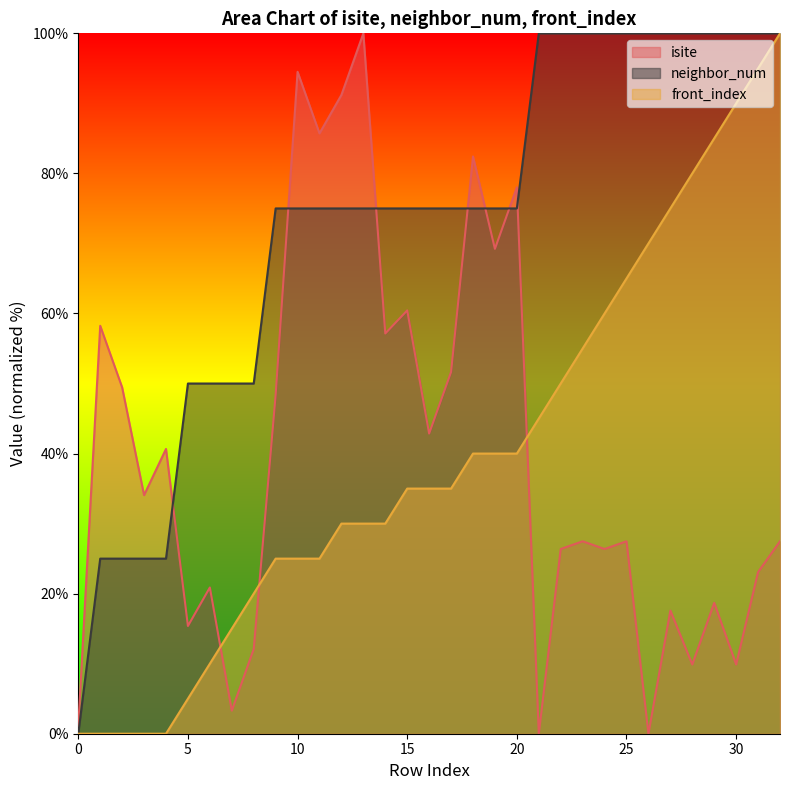

Count the neighbor_num values in the range 50 to 100.

28